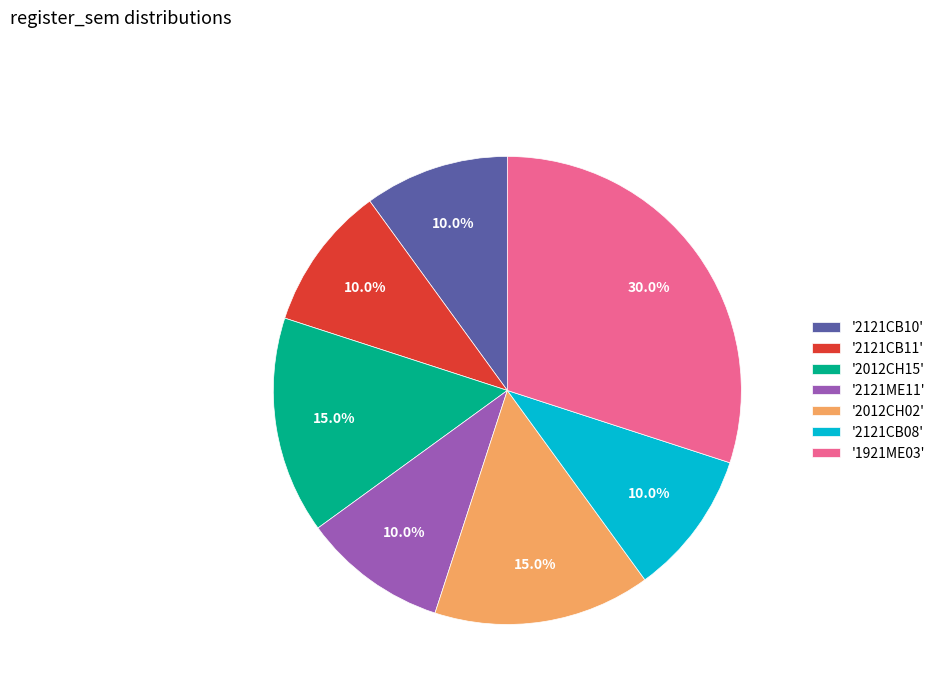

Does any single category account for the majority?

No